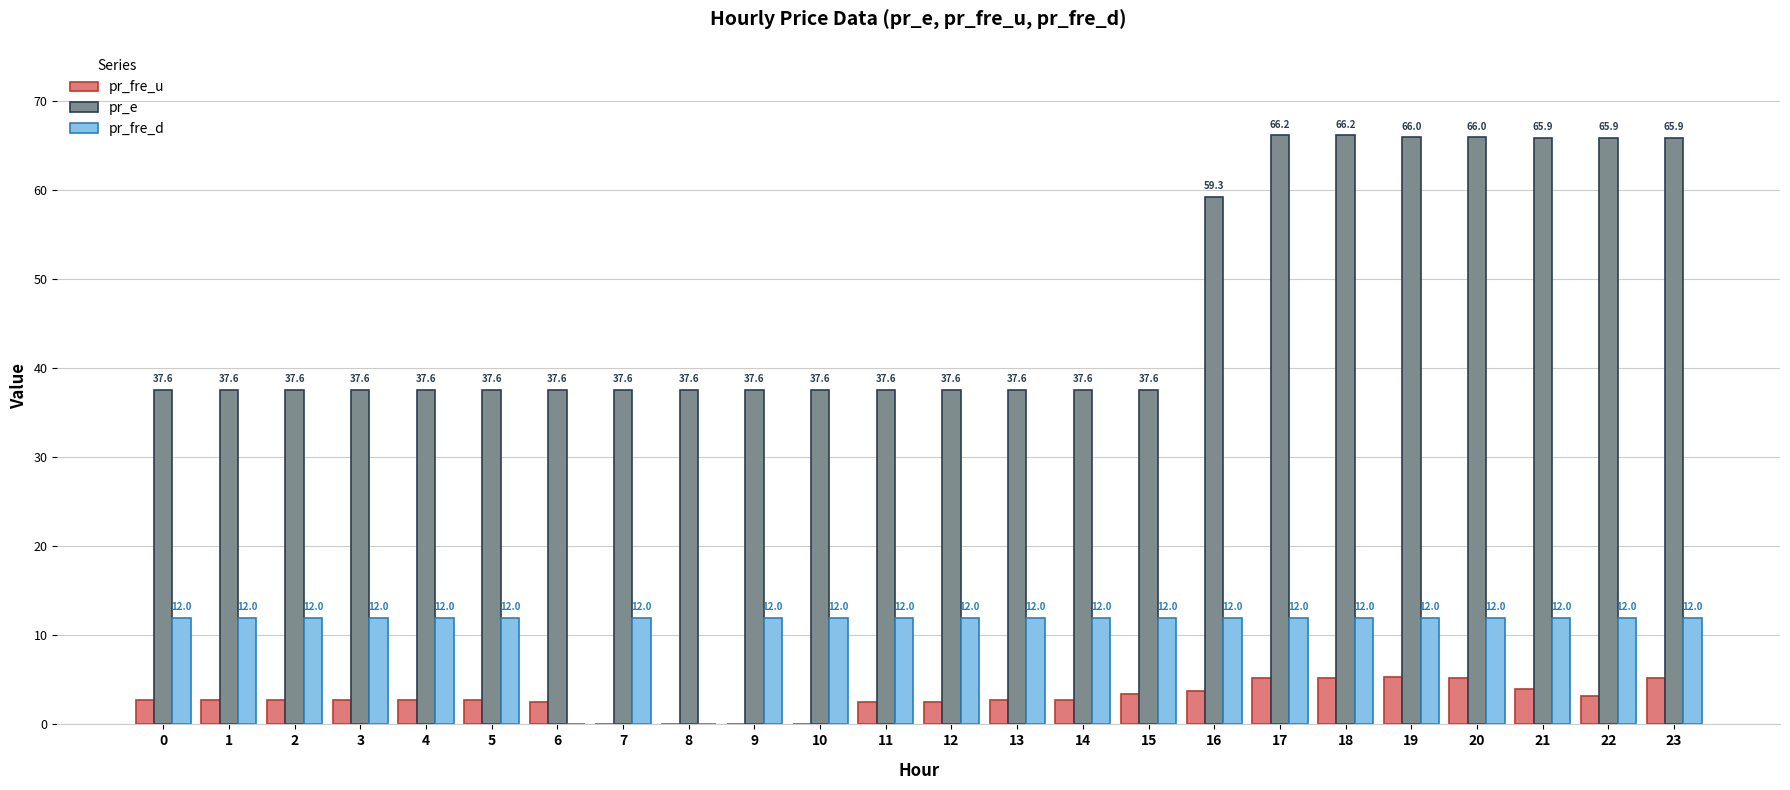

Are the bars grouped side by side (vs. stacked)?

Yes